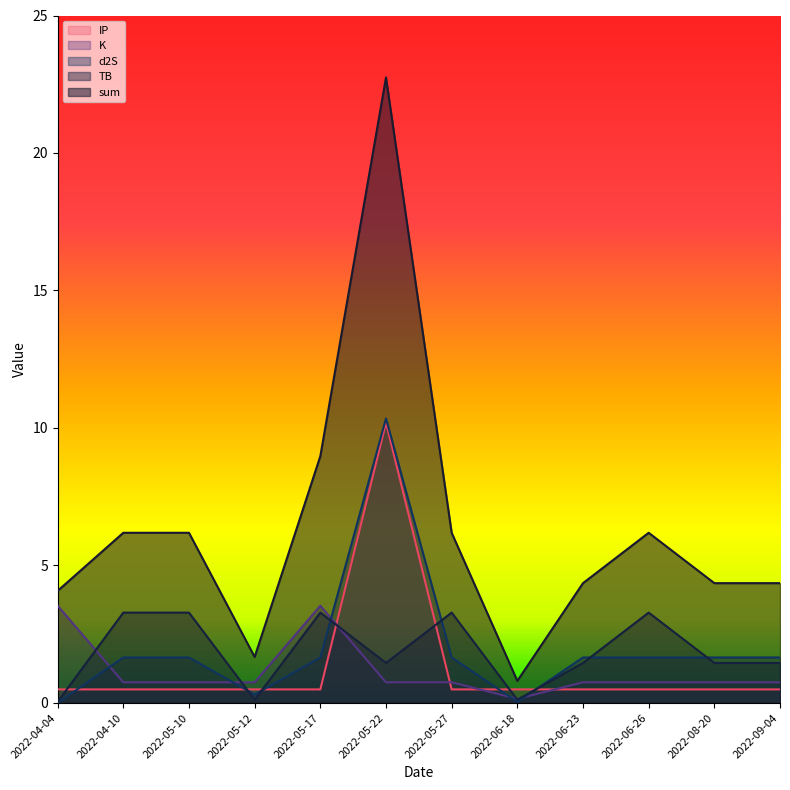

True or false: sum and K cross at least once.

False